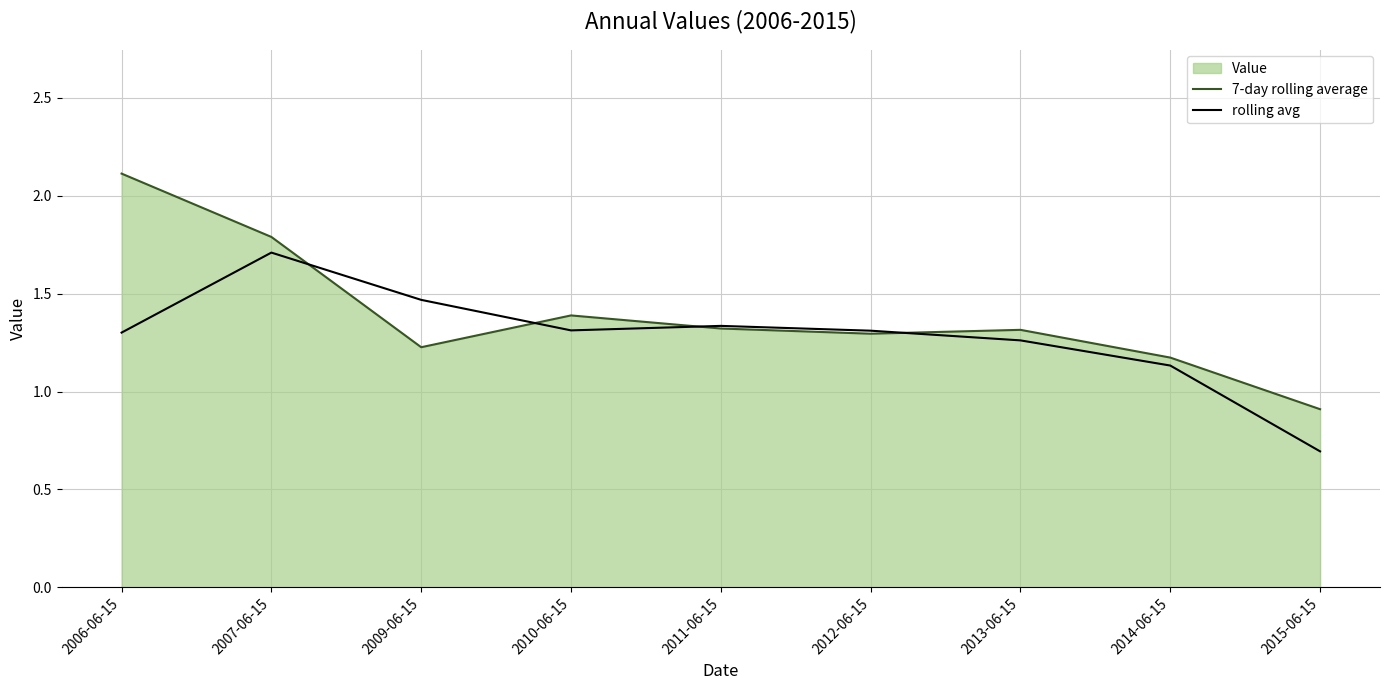

Between 2009-06-15 and 2014-06-15, which series saw the biggest shift?

rolling avg